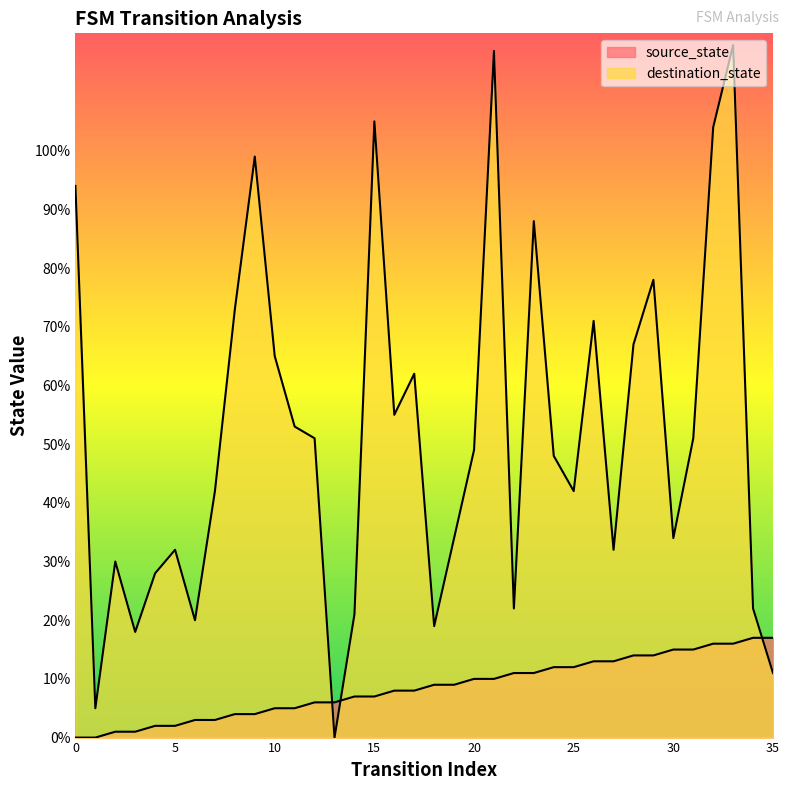

Which series has the widest spread of values?

destination_state